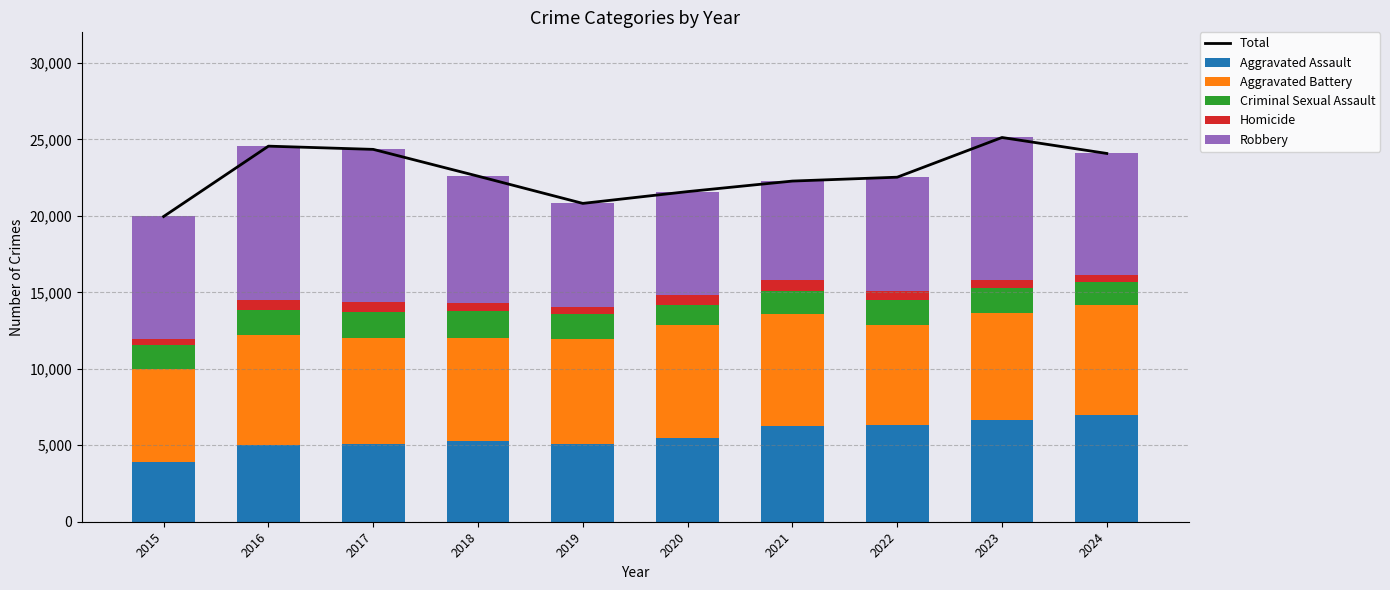

What is the difference between the Criminal Sexual Assault values at 2023 and 2016?

30